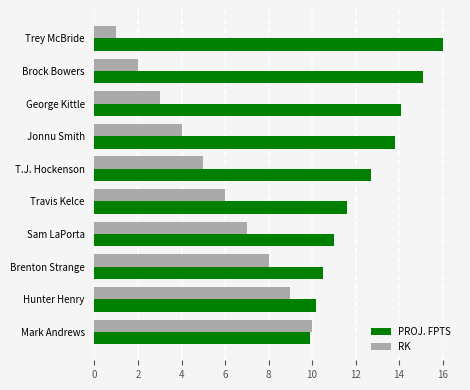

Which series has the largest range (max minus min)?

RK